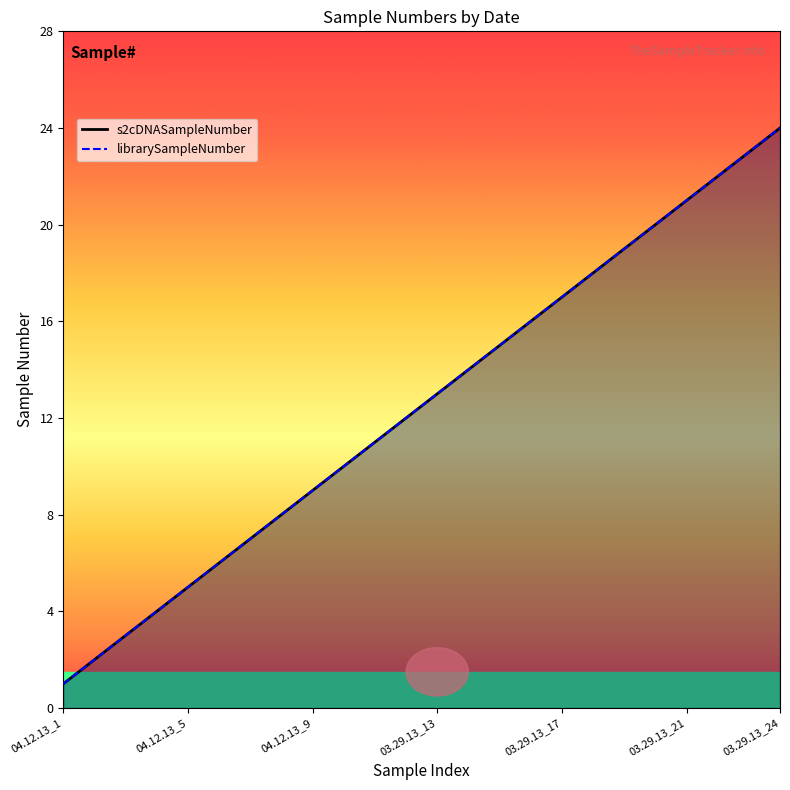

Rank the categories by librarySampleNumber value from highest to lowest.

03.29.13_24, 03.29.13_23, 03.29.13_22, 03.29.13_21, 03.29.13_20, 03.29.13_19, 03.29.13_18, 03.29.13_17, 03.29.13_16, 03.29.13_15, 03.29.13_14, 03.29.13_13, 04.12.13_12, 04.12.13_11, 04.12.13_10, 04.12.13_9, 04.12.13_8, 04.12.13_7, 04.12.13_6, 04.12.13_5, 04.12.13_4, 04.12.13_3, 04.12.13_2, 04.12.13_1